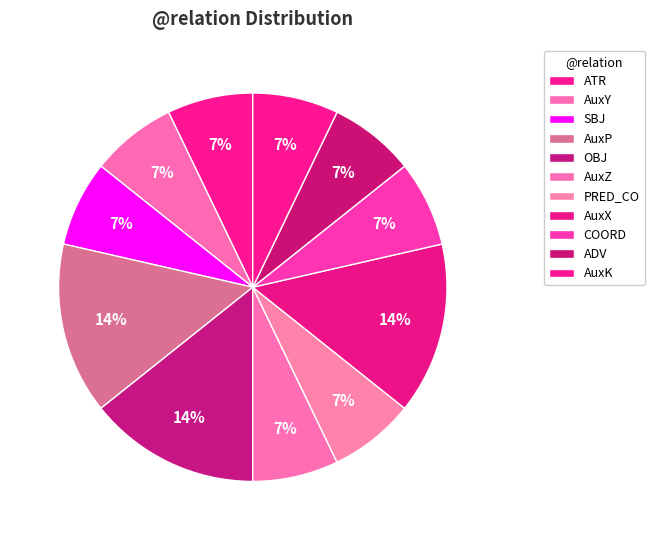

How many segments does this pie chart have?

11